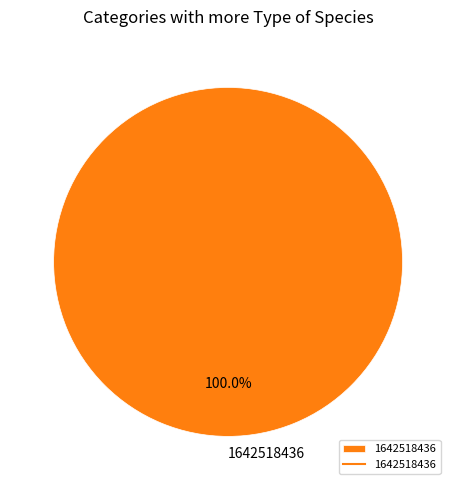

Is there a majority slice in this chart?

Yes